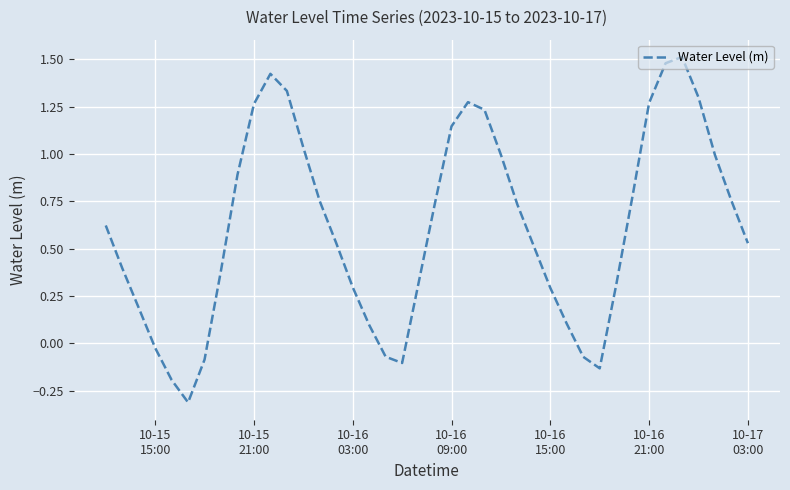

What is the smallest value displayed?

-0.3